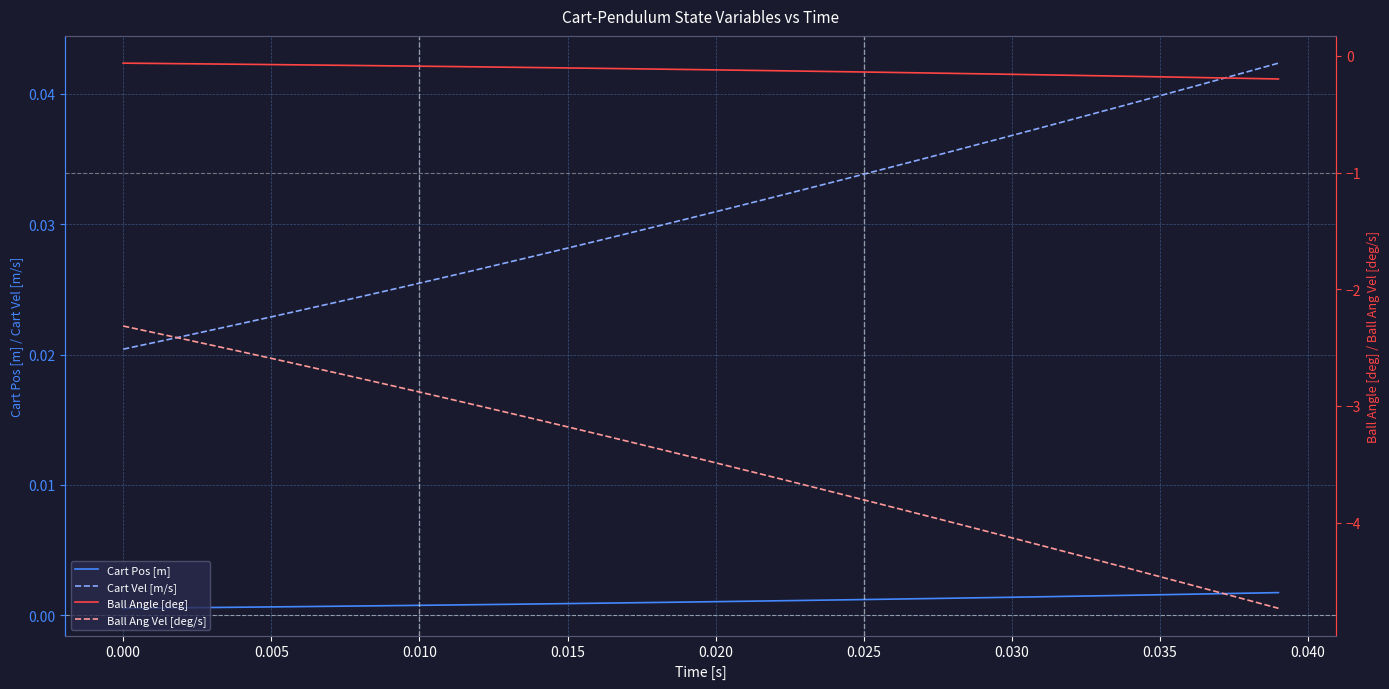

Which series has the largest range (max minus min)?

Ball Ang Vel [deg/s]